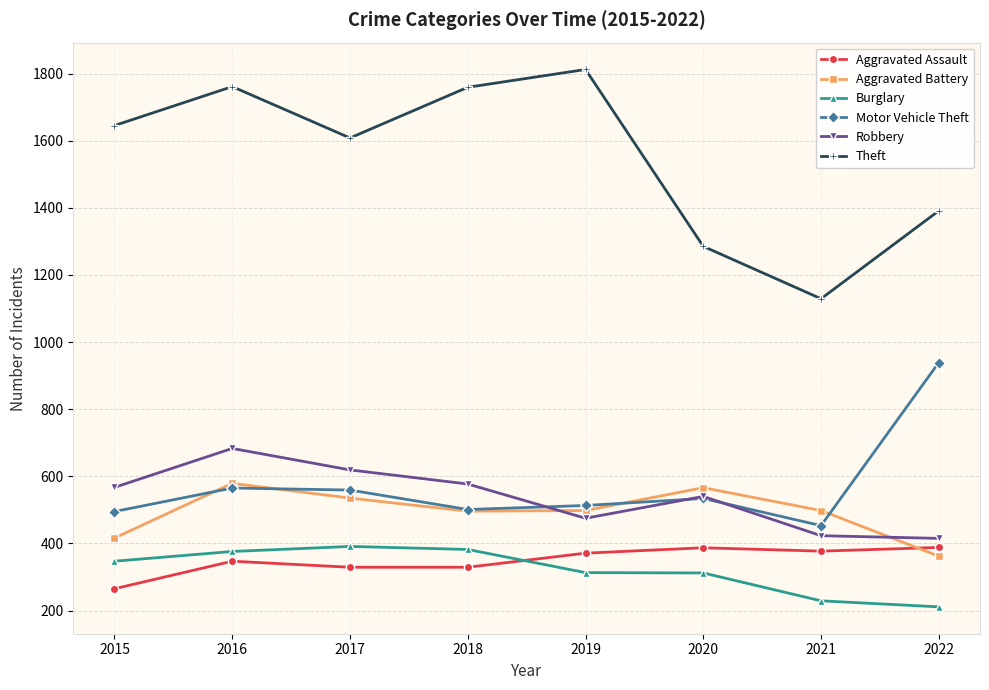

What are all the series names shown in the legend?

Aggravated Assault, Aggravated Battery, Burglary, Motor Vehicle Theft, Robbery, Theft